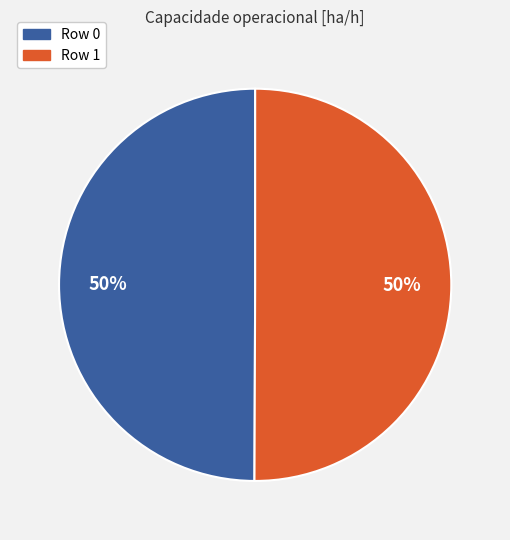

Combined, do Row 1 and Row 0 account for over 50%?

Yes